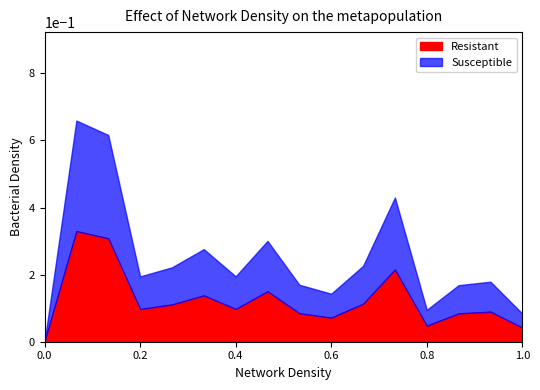

Does the chart have visible grid lines?

No